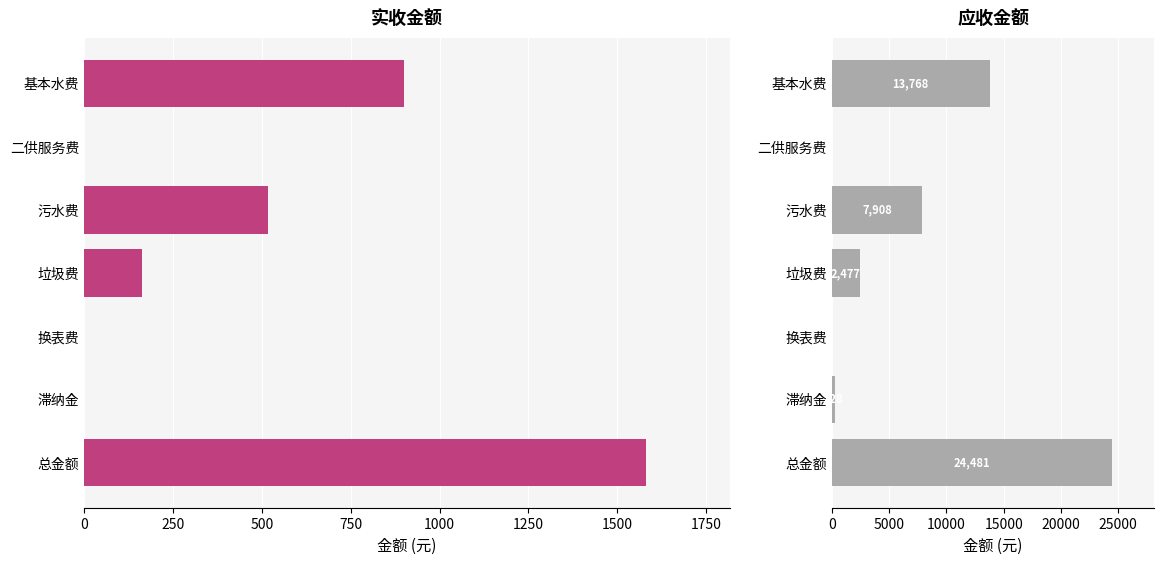

Reading left to right, what are all the values shown in this chart?

实收金额: 899.4	0.0	517.4	162.7	0.0	0.2	1579.7
应收金额: 13768.2	0.0	7908.4	2477.1	0.0	327.6	24481.3